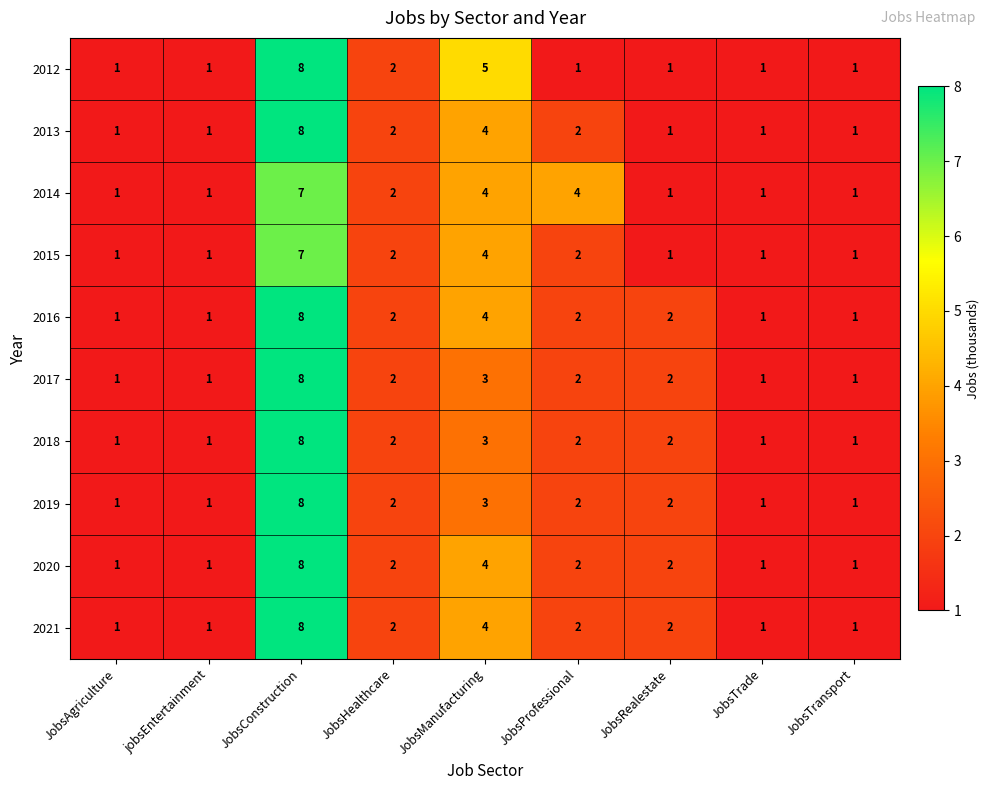

What is the sum of all 2019 values?

21